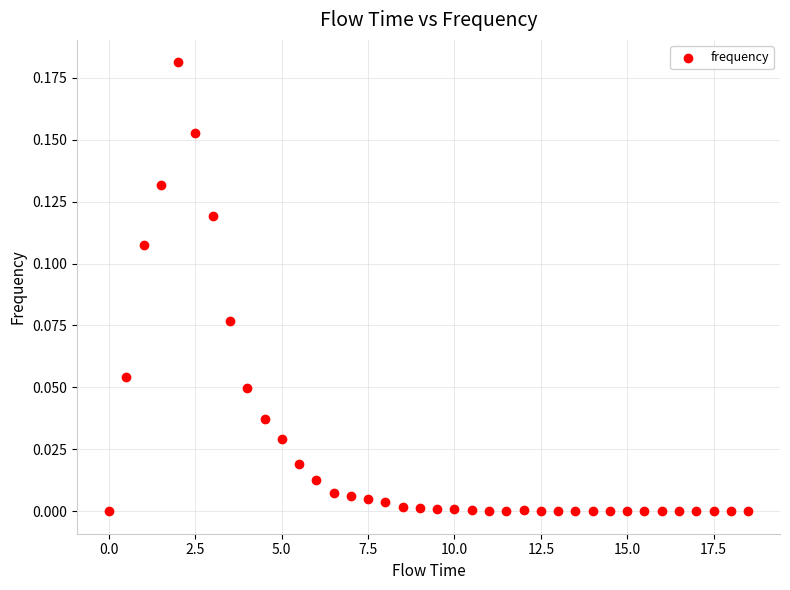

What is the range of X values (max minus min)?

18.5